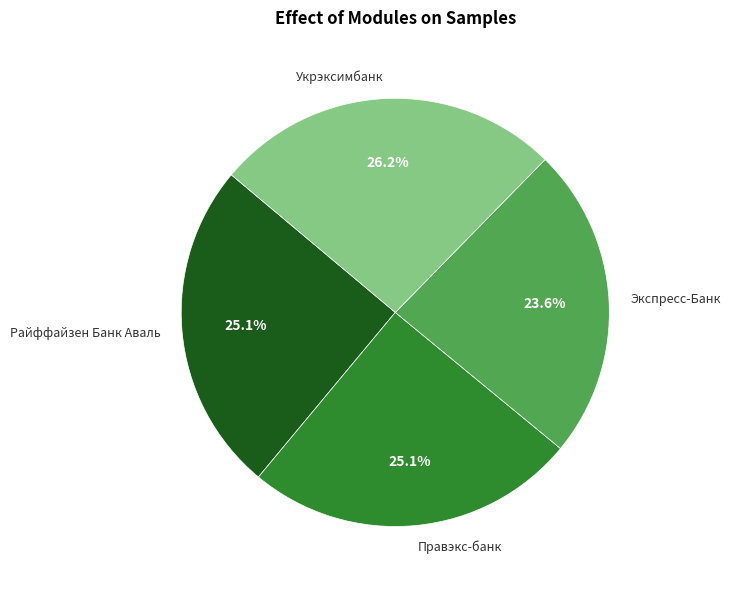

Between Райффайзен Банк Аваль and Укрэксимбанк, which is larger?

Укрэксимбанк